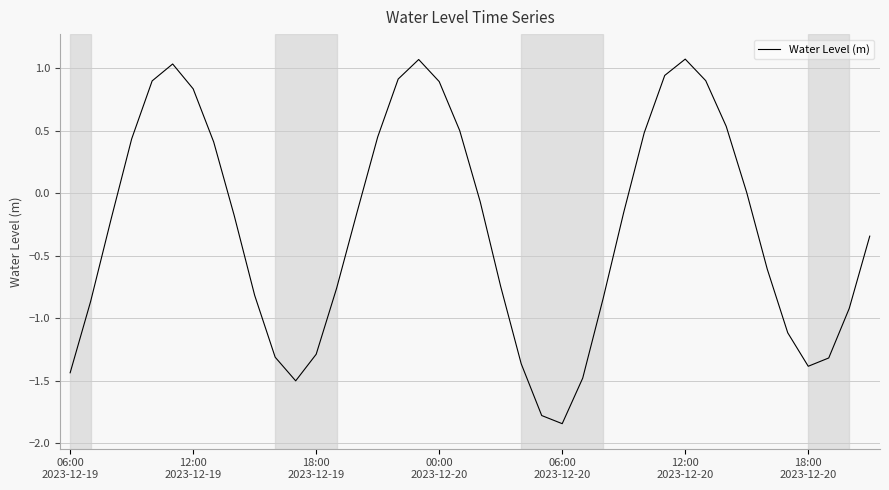

What is the maximum value shown in the chart?

1.1